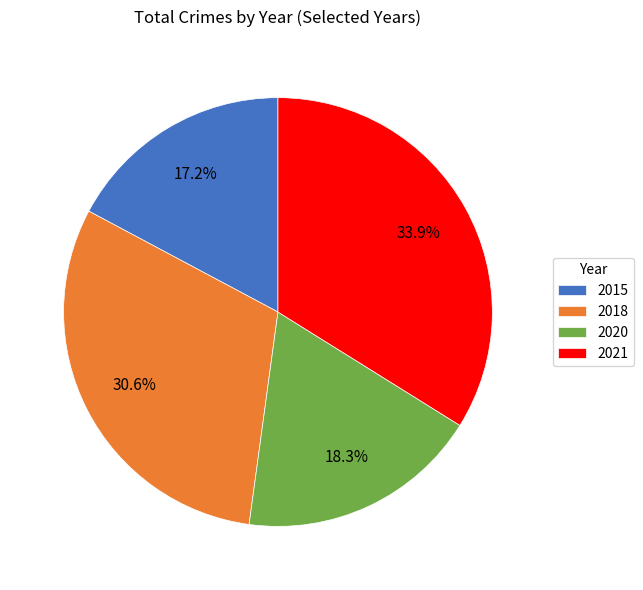

Is 2015 the majority of the pie?

No